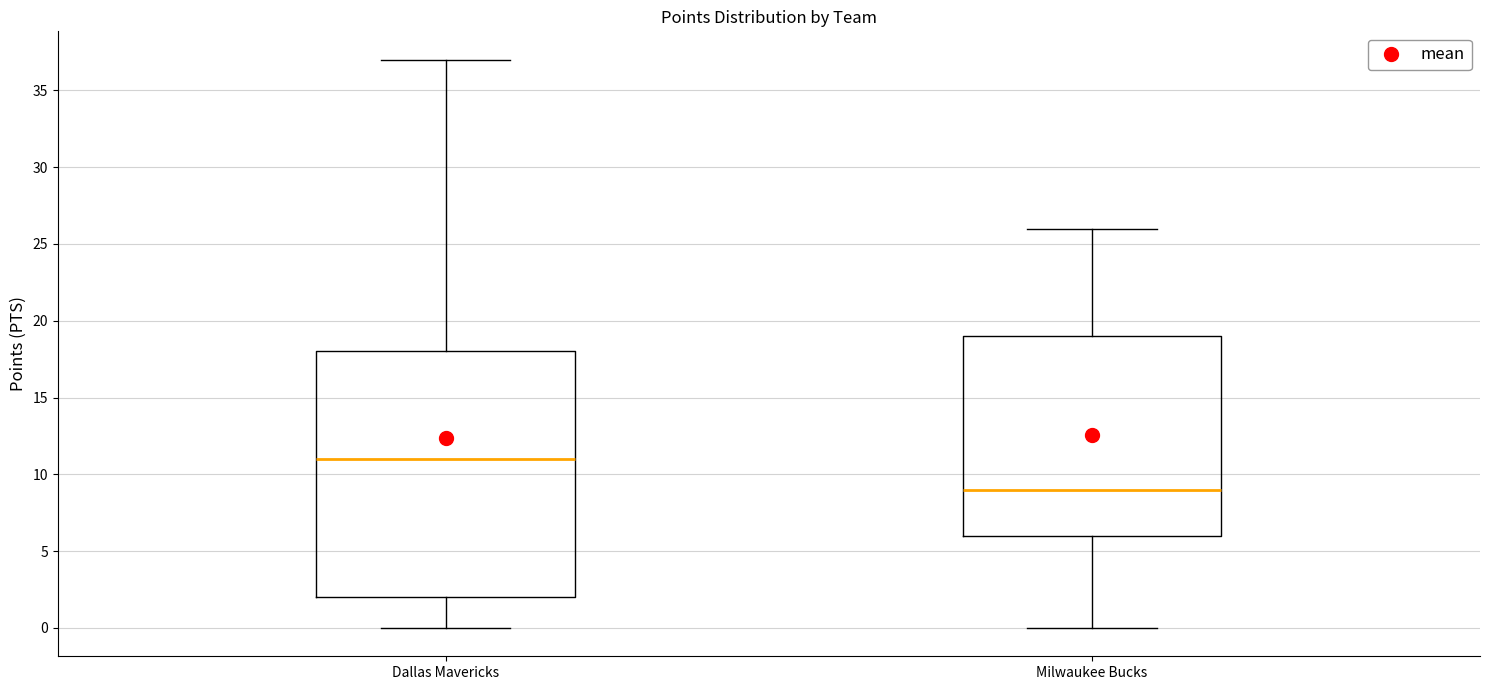

Where does the median line of the box for Milwaukee Bucks sit on the y-axis? The values are not printed on the chart, so give them approximately, as read against the axis.

9